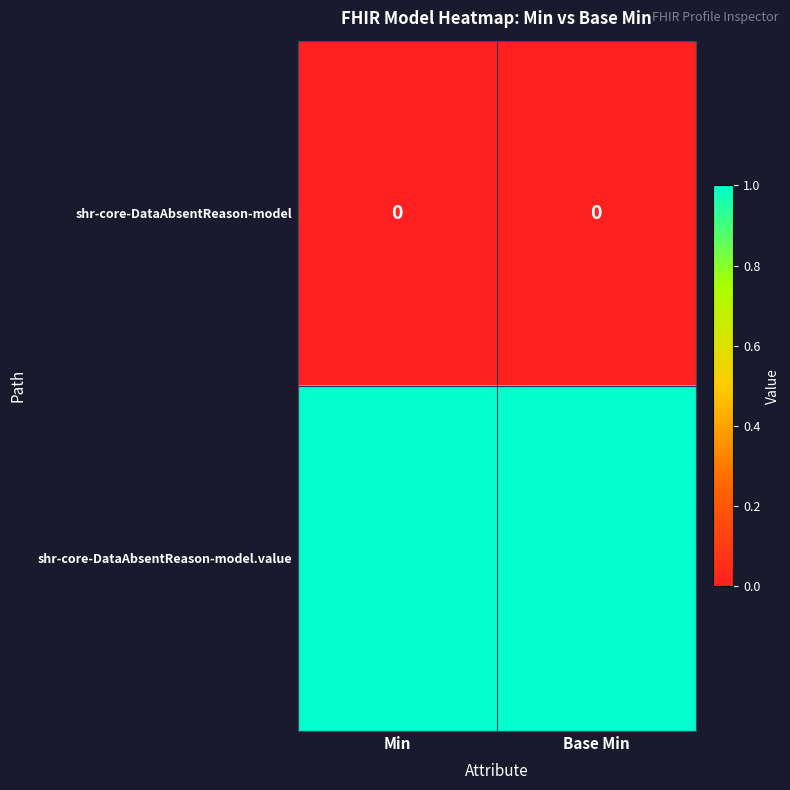

At how many categories does at least one series exceed 0?

2